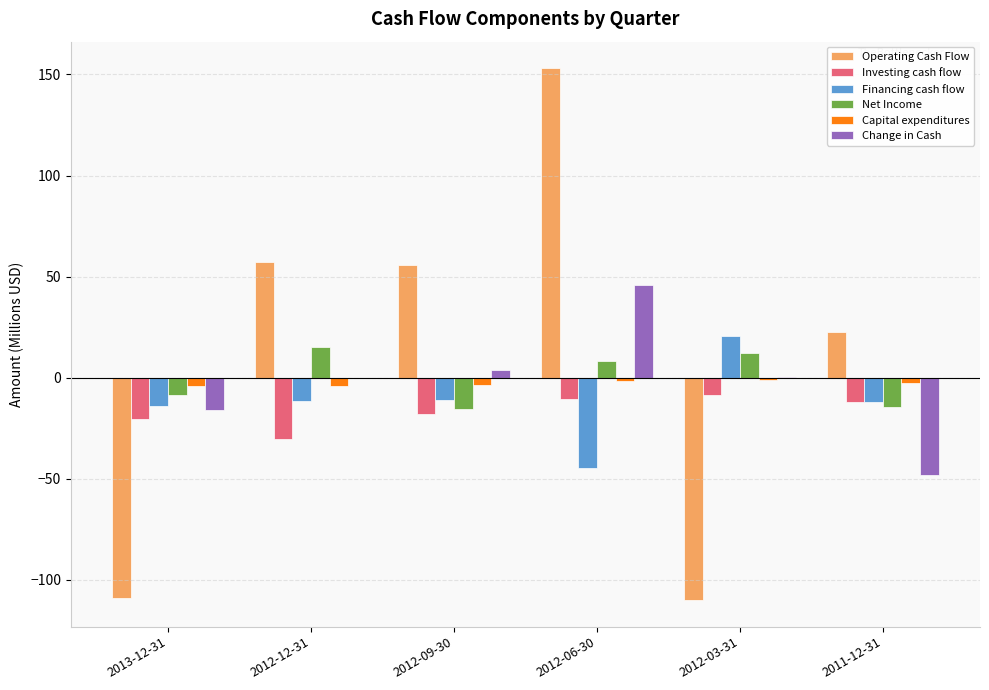

What is the sum of all Financing cash flow values?

-72.3